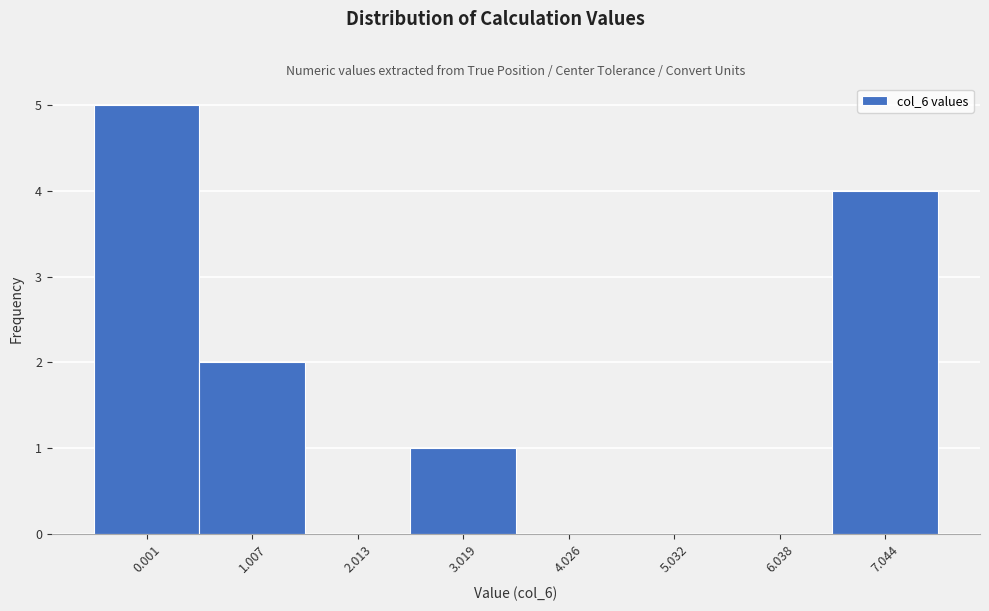

Reading right to left, extract all data points from this chart.

7.044=4	6.038=0	5.032=0	4.026=0	3.019=1	2.013=0	1.007=2	0.001=5